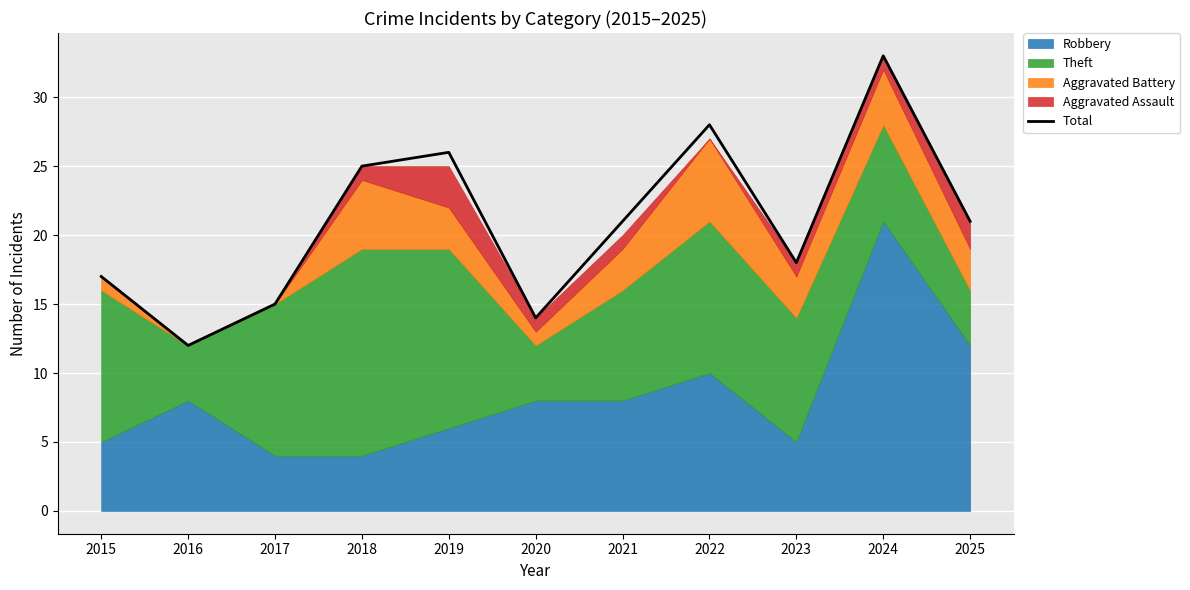

Reading left to right, list all the values displayed in this chart.

2015=17	2016=12	2017=15	2018=25	2019=26	2020=14	2021=21	2022=28	2023=18	2024=33	2025=21